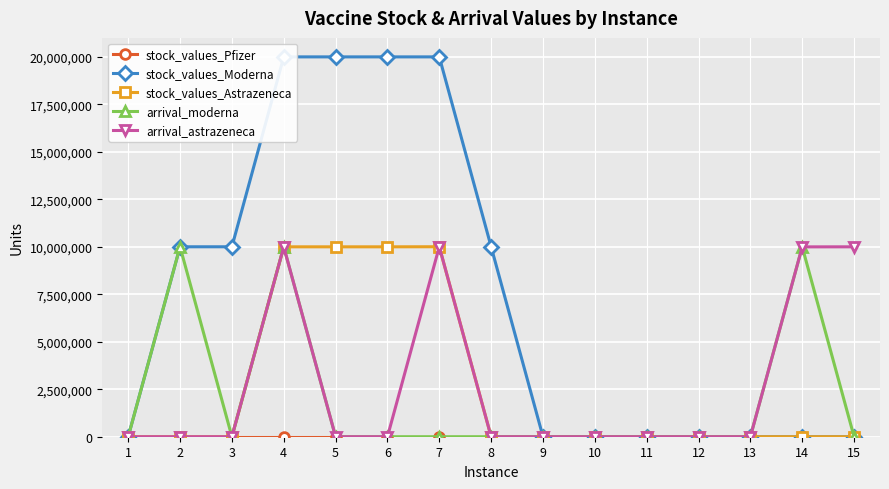

The value of arrival_astrazeneca at 4 is 9999468. True or false?

True